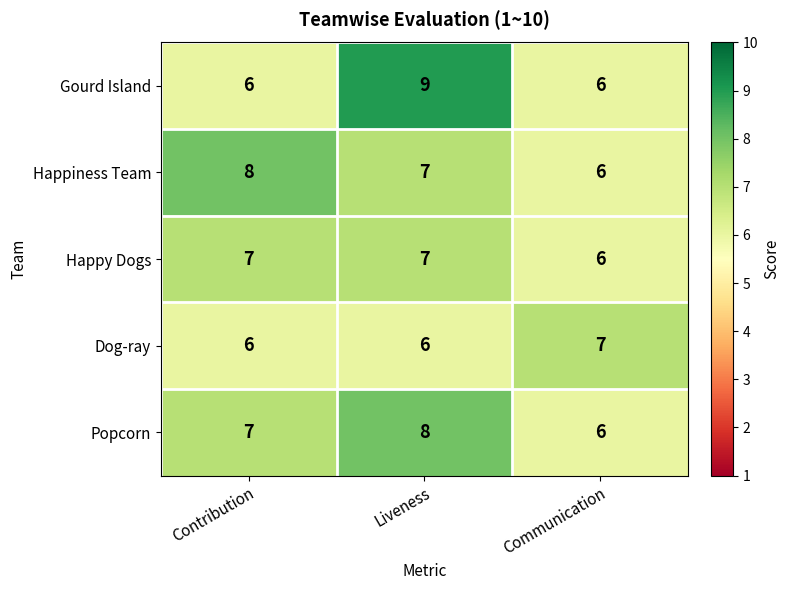

Which series has the largest range (max minus min)?

Gourd Island